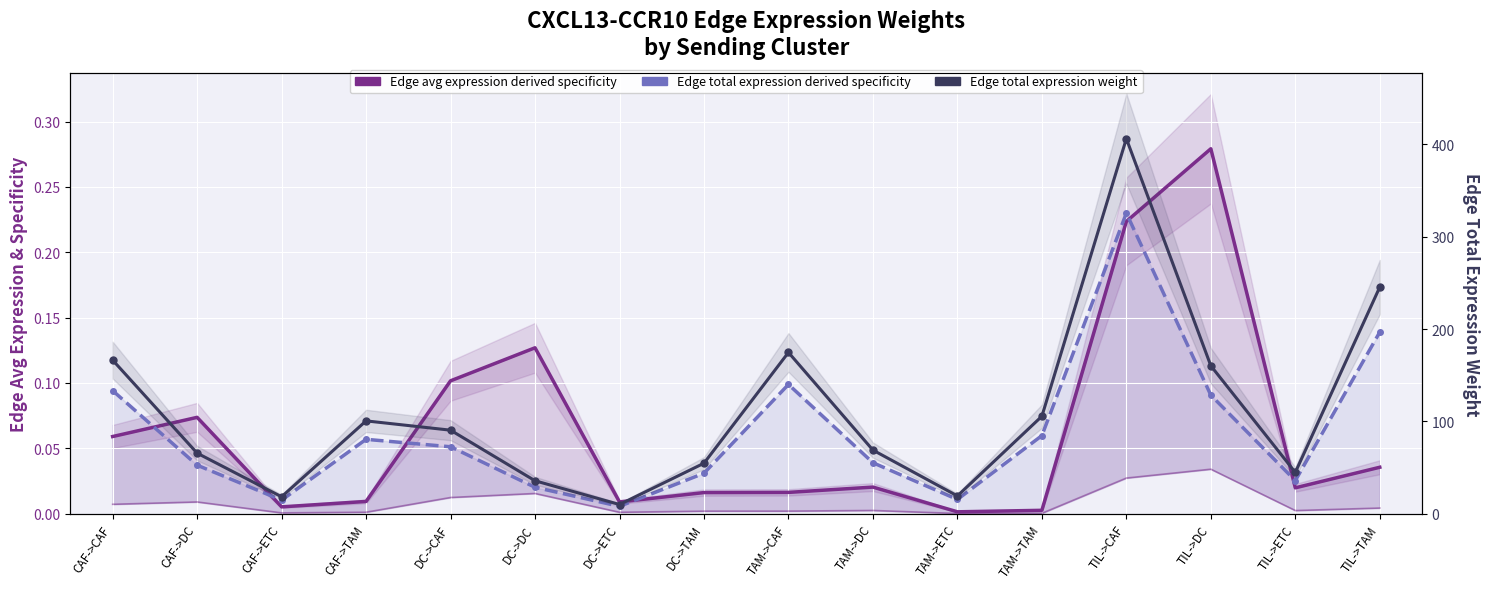

Is this an area chart (filled region under the line)?

No